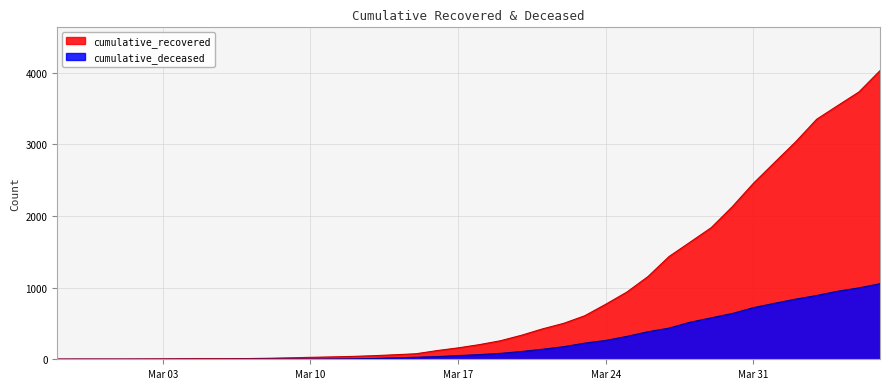

How many lines are shown in the chart?

2